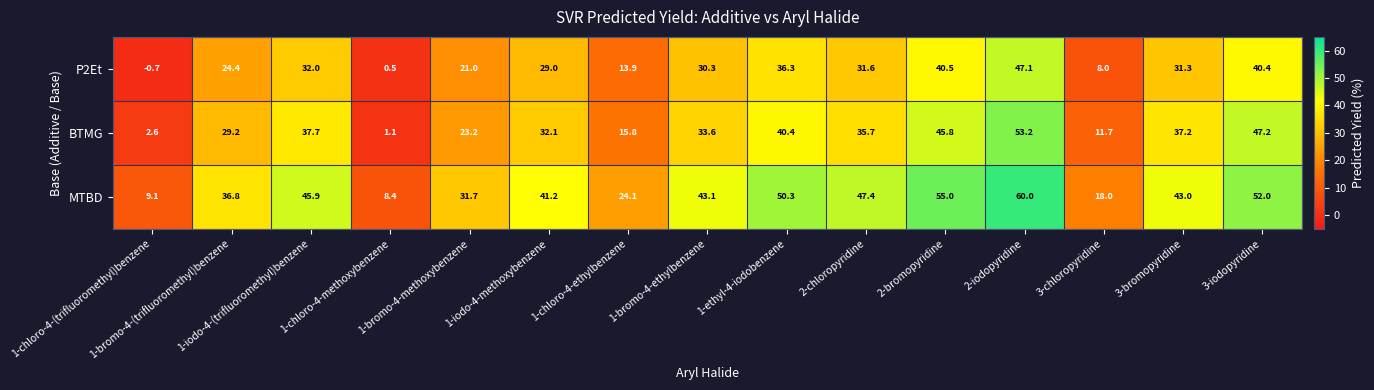

What is the minimum value shown in the chart?

-0.7